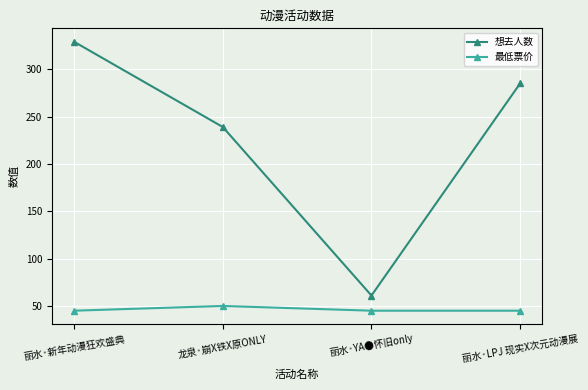

Rank the categories by 想去人数 value from lowest to highest.

丽水·YA●怀旧only, 龙泉·崩X铁X原ONLY, 丽水·LPJ 现实X次元动漫展, 丽水·新年动漫狂欢盛典